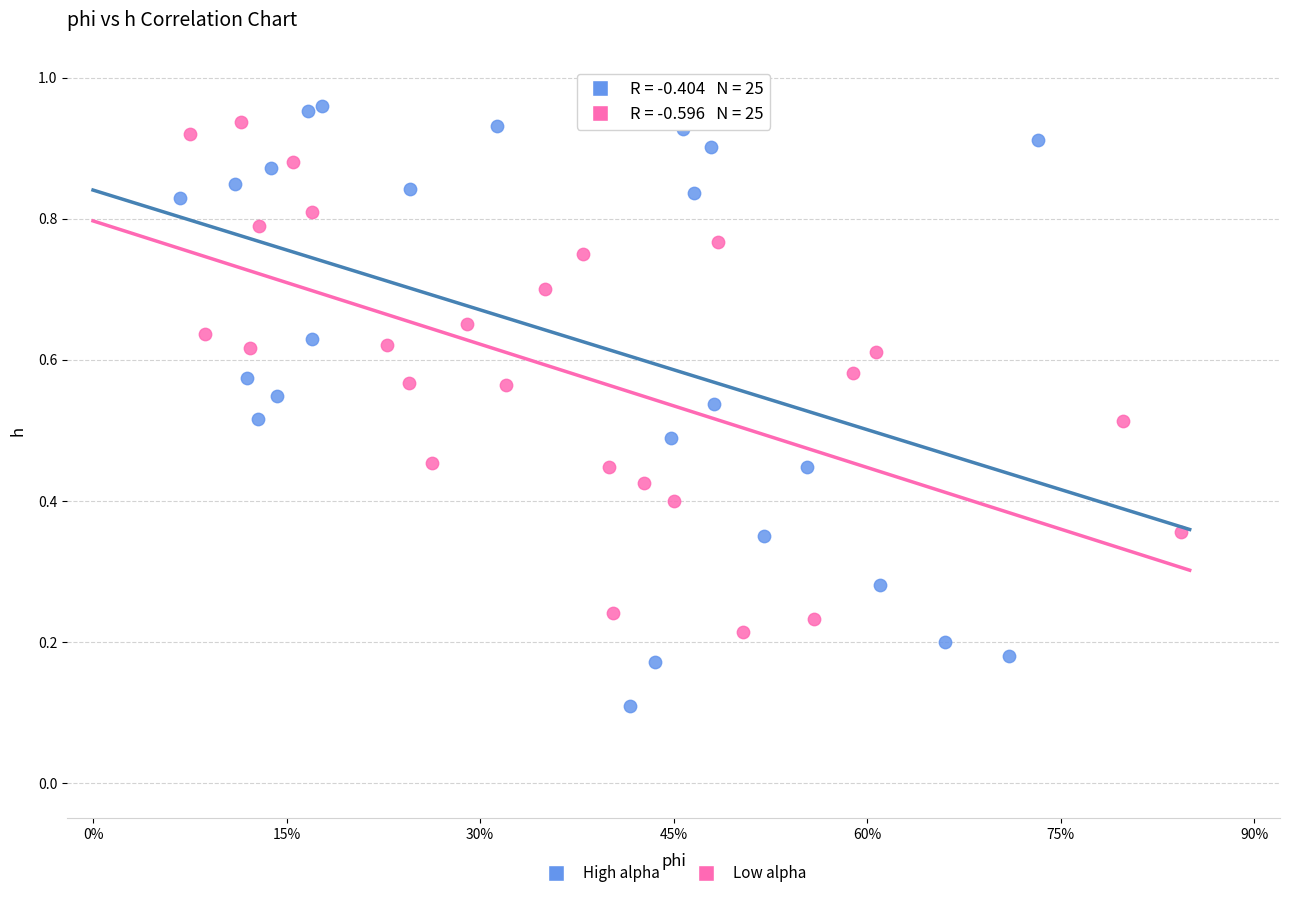

Which series contains the lowest Y value?

High alpha